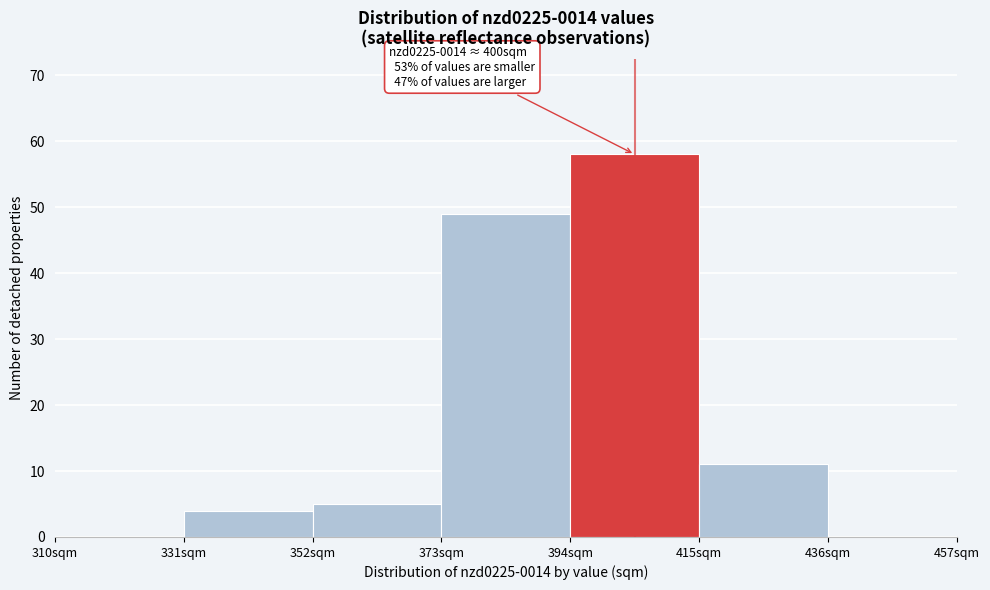

Which range on the x-axis has the tallest bar?

394 to 415